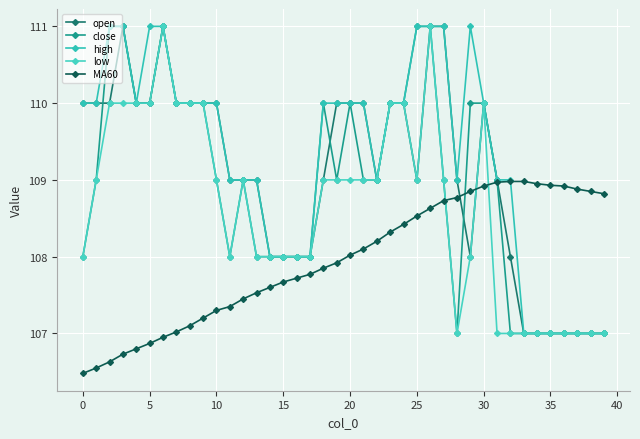

How many data points does each series have?

40